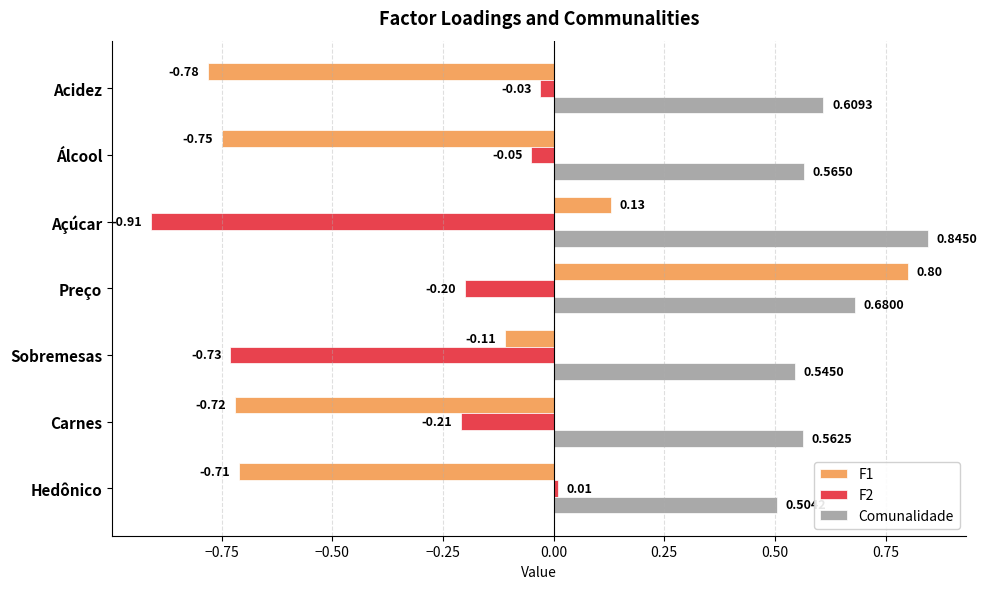

Which series has the largest total across all categories?

Comunalidade